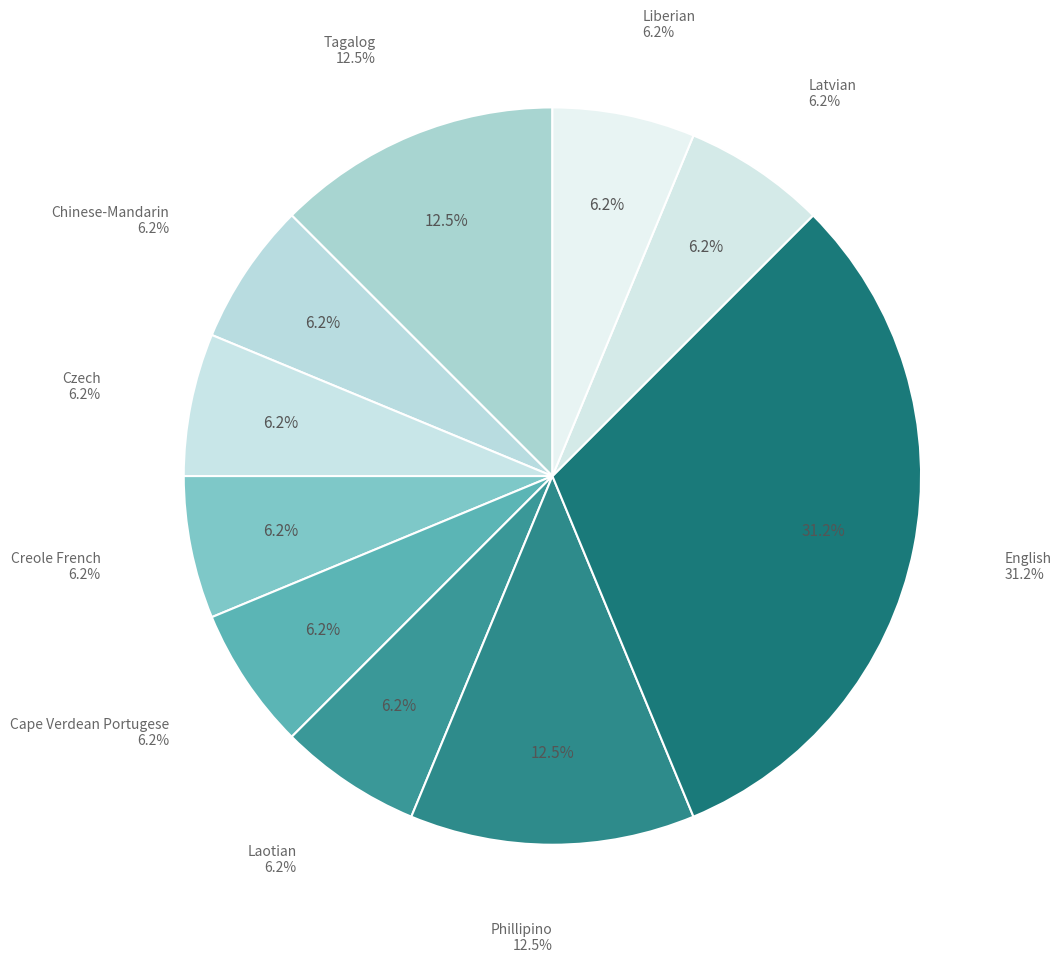

Does Tagalog account for over 50% of the chart?

No